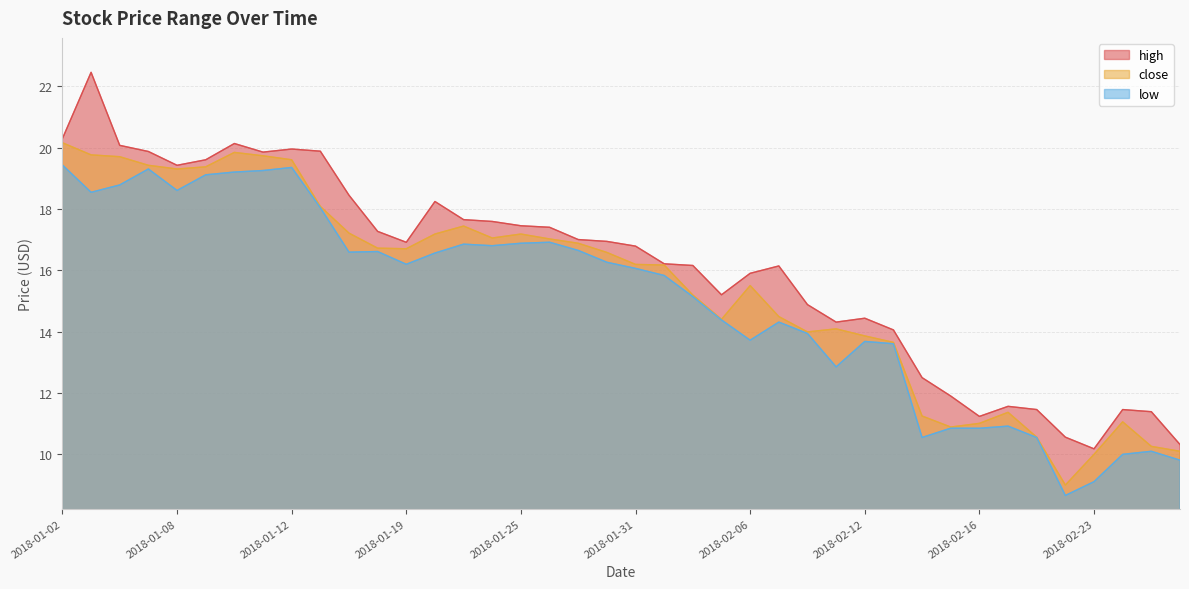

What are all the series names shown in the legend?

high, close, low